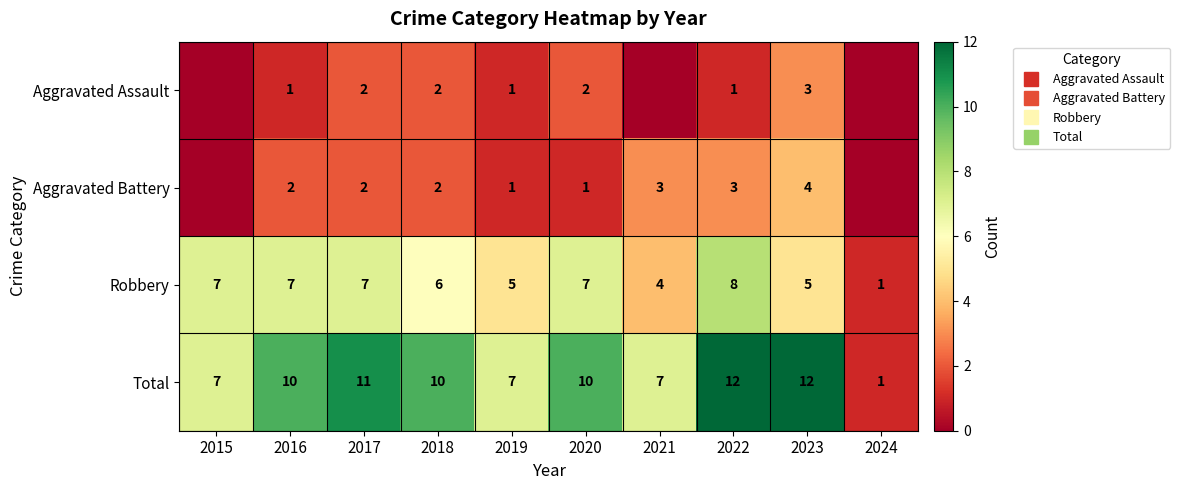

What is the average value of the Robbery series?

6